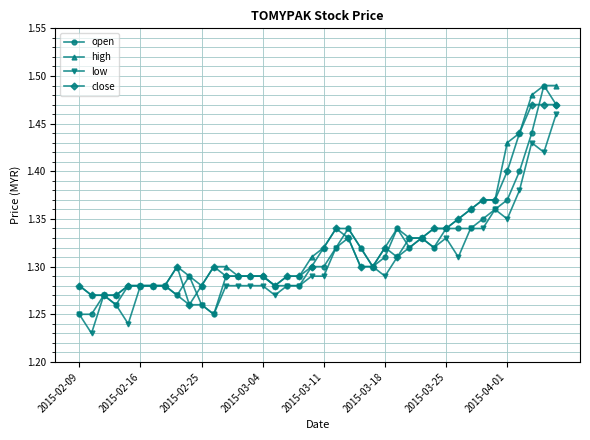

At how many categories does at least one series exceed 1?

40